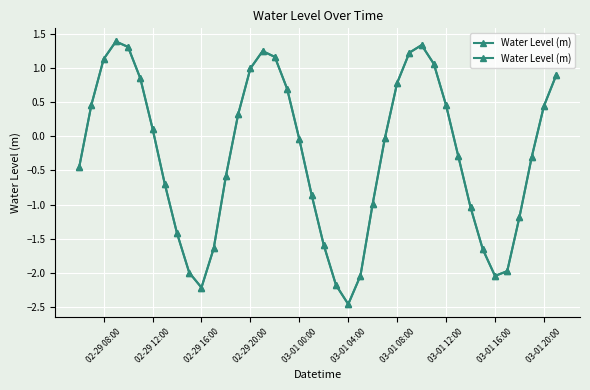

Which category has the lowest value across all series?

03-01 04:00